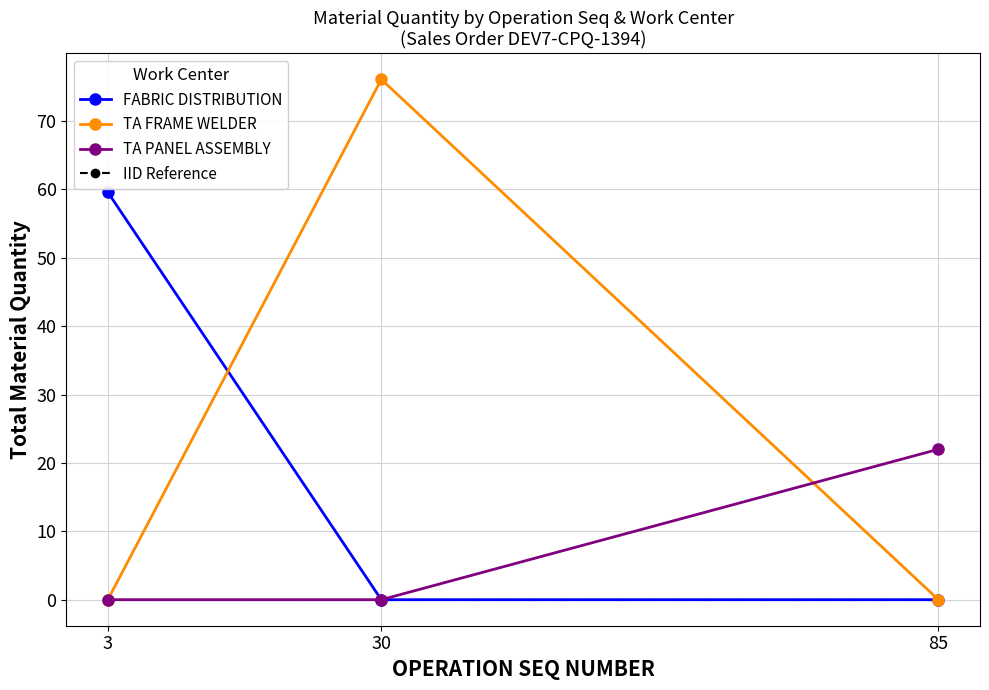

What is the total value across all series at 30?

76.1